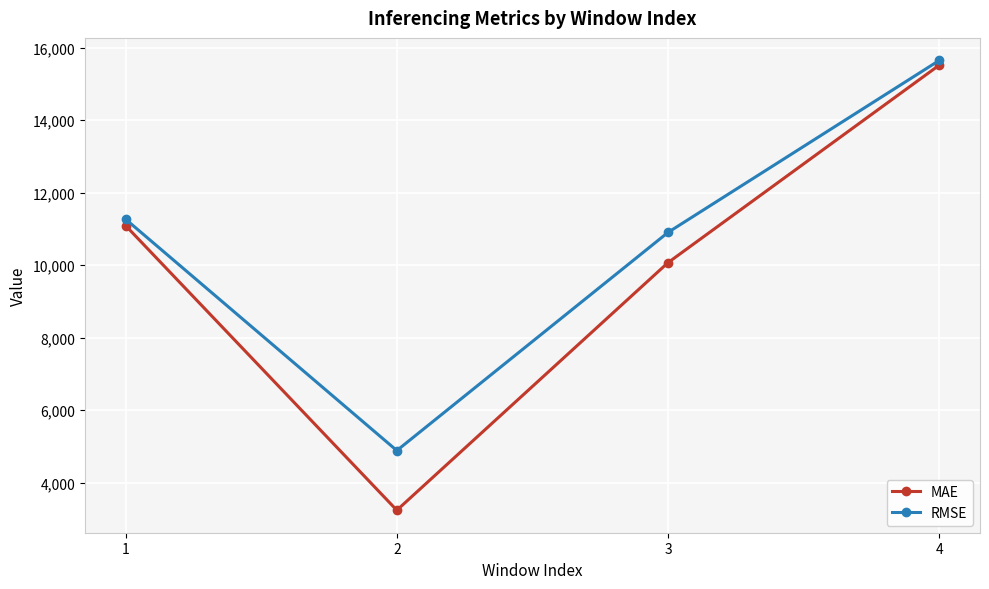

Where does the RMSE series first go above 11268?

1